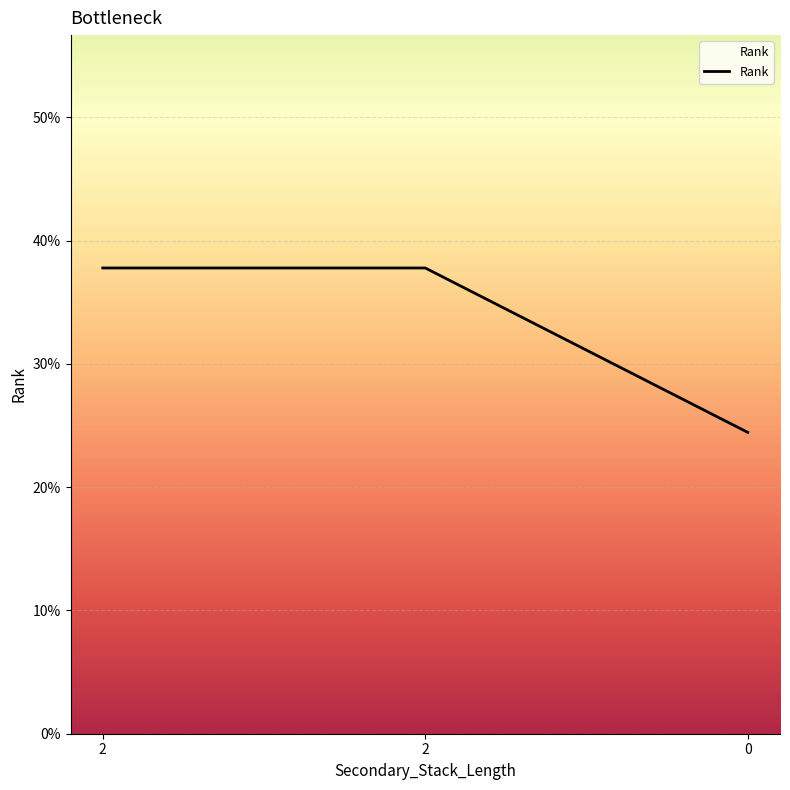

Reading left to right, transcribe all the data shown in this chart.

2=0.4	2=0.4	0=0.2